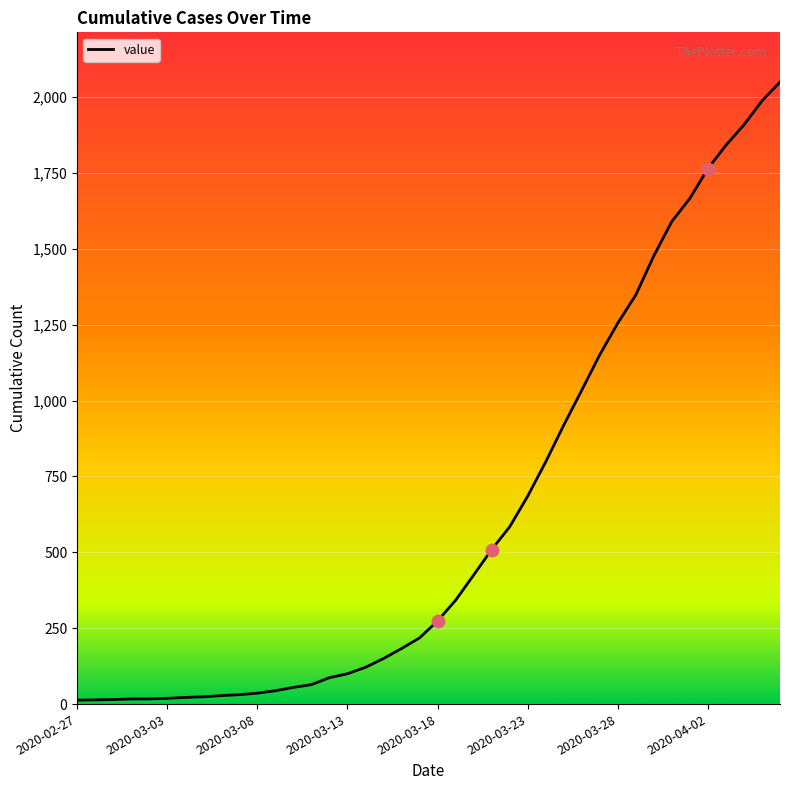

What is the difference between the maximum and minimum values?

2036